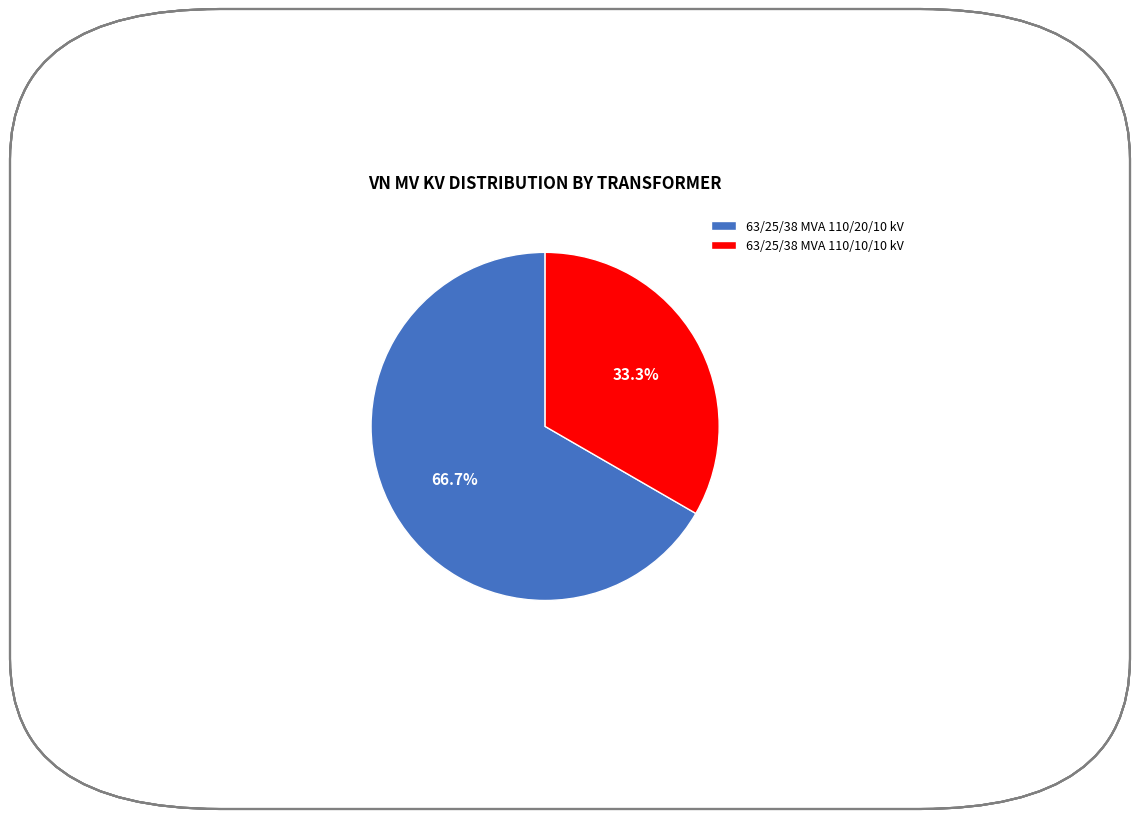

Count the number of slices in the pie.

2